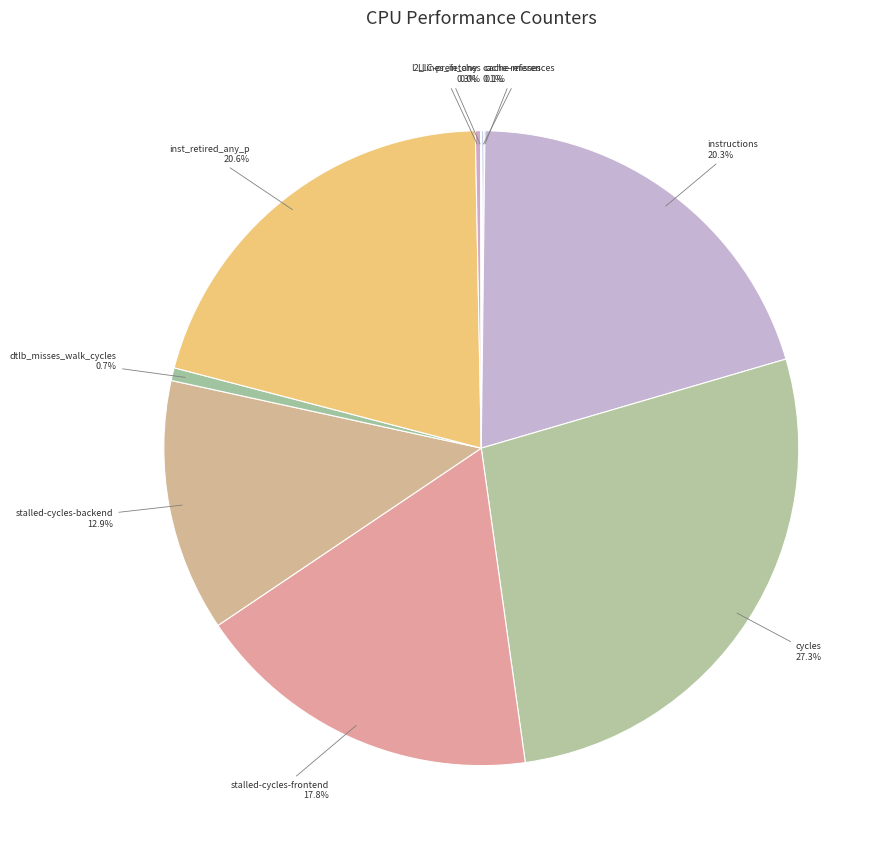

Is it true that dtlb_misses_walk_cycles is 1% of the pie?

True